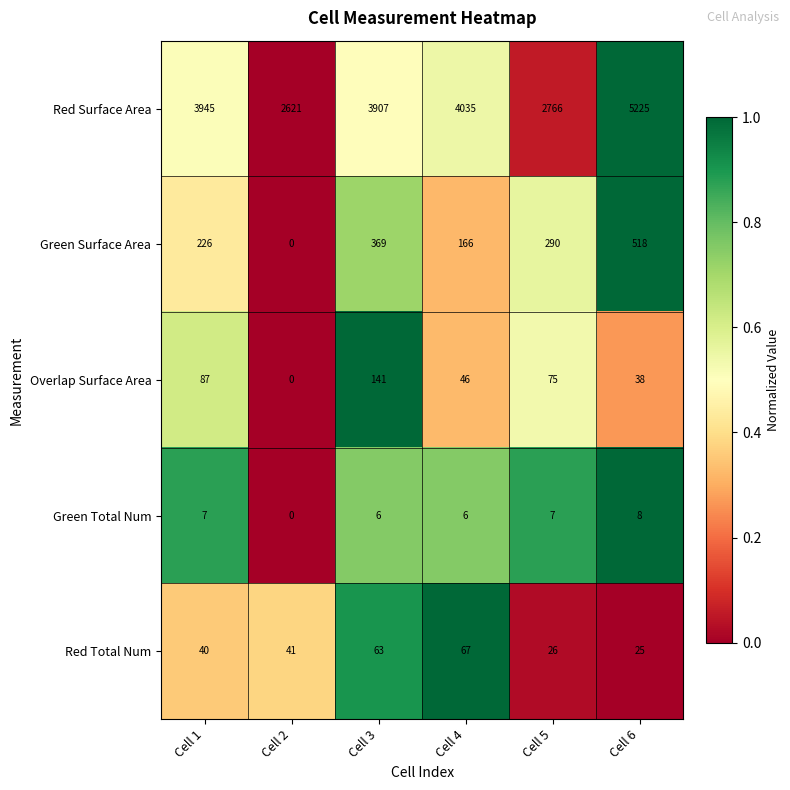

Which series changed the most between Cell 2 and Cell 4?

Red Surface Area